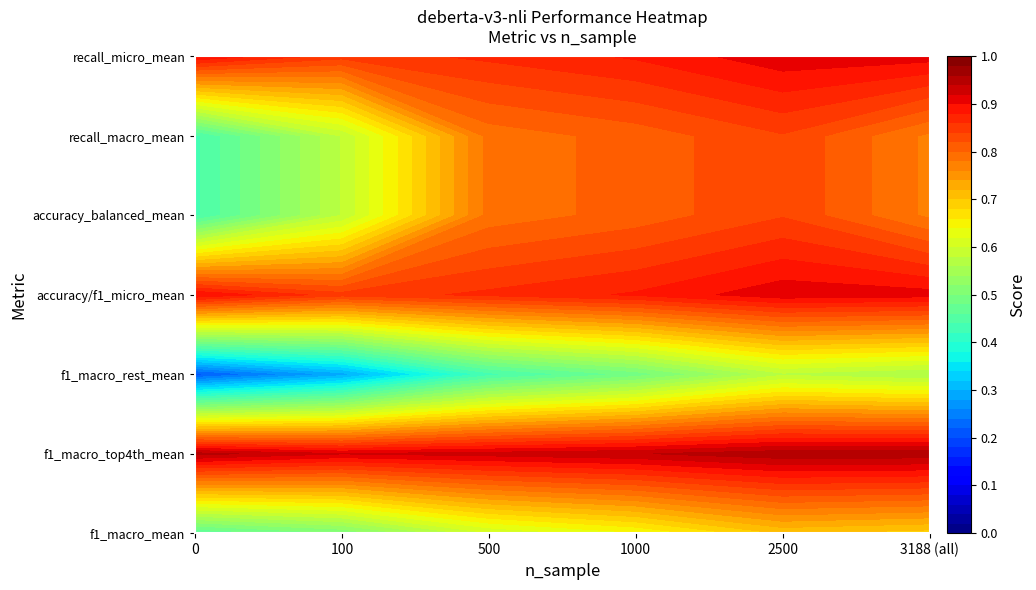

At 3188 (all), list the series in order from largest to smallest.

f1_macro_top4th_mean, accuracy/f1_micro_mean, recall_micro_mean, accuracy_balanced_mean, recall_macro_mean, f1_macro_mean, f1_macro_rest_mean